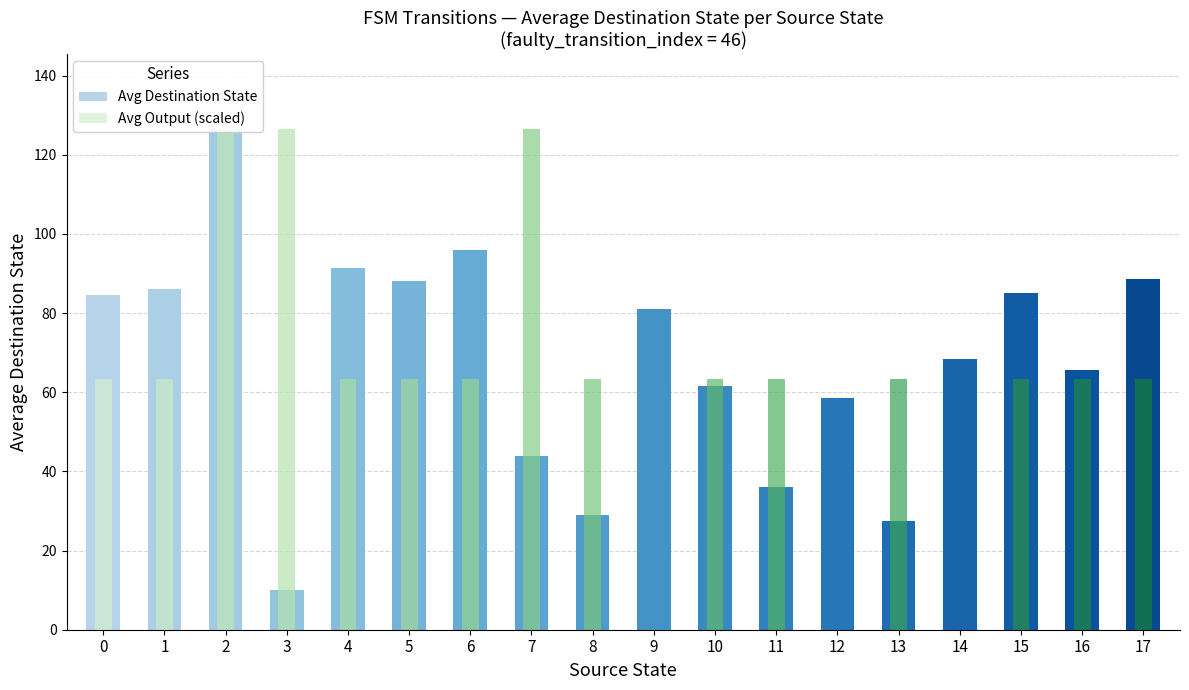

List the series in order of their overall mean, lowest first.

Avg Output (scaled), Avg Destination State